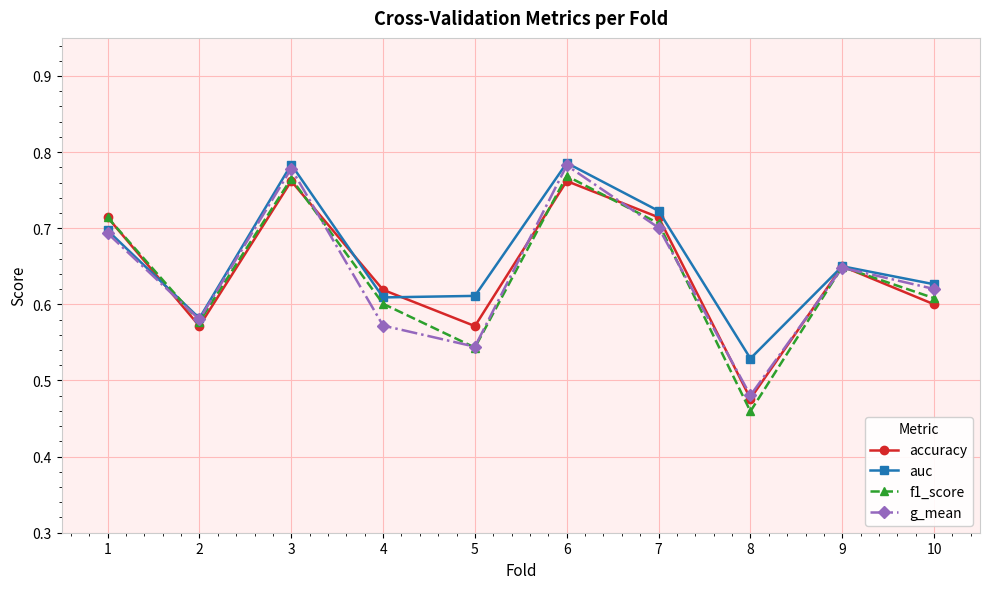

What is the difference between the highest and lowest values at 5?

0.1